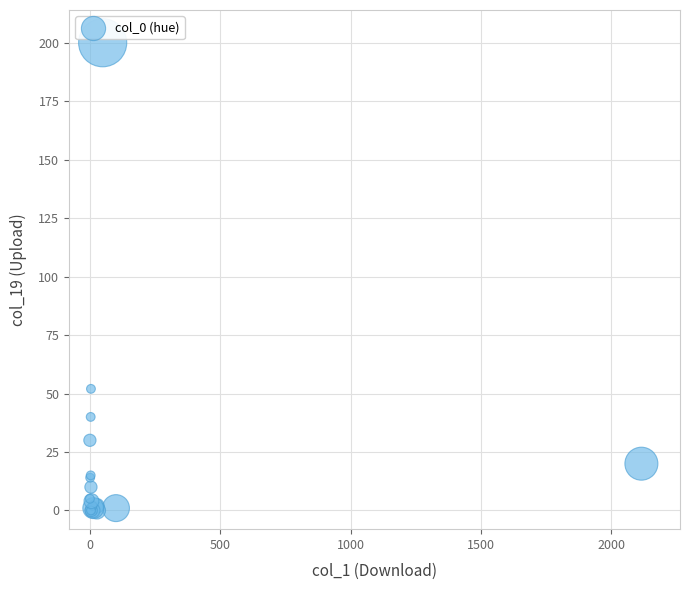

What Y value in the scatter plot is closest to 100?

52